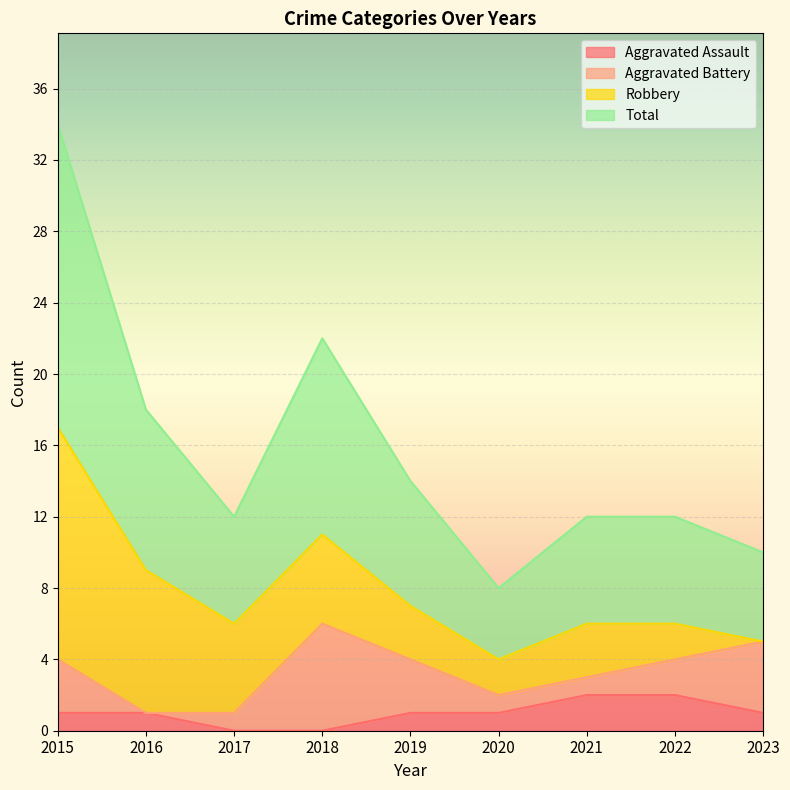

The value of Aggravated Assault at 2021 is 2. True or false?

True